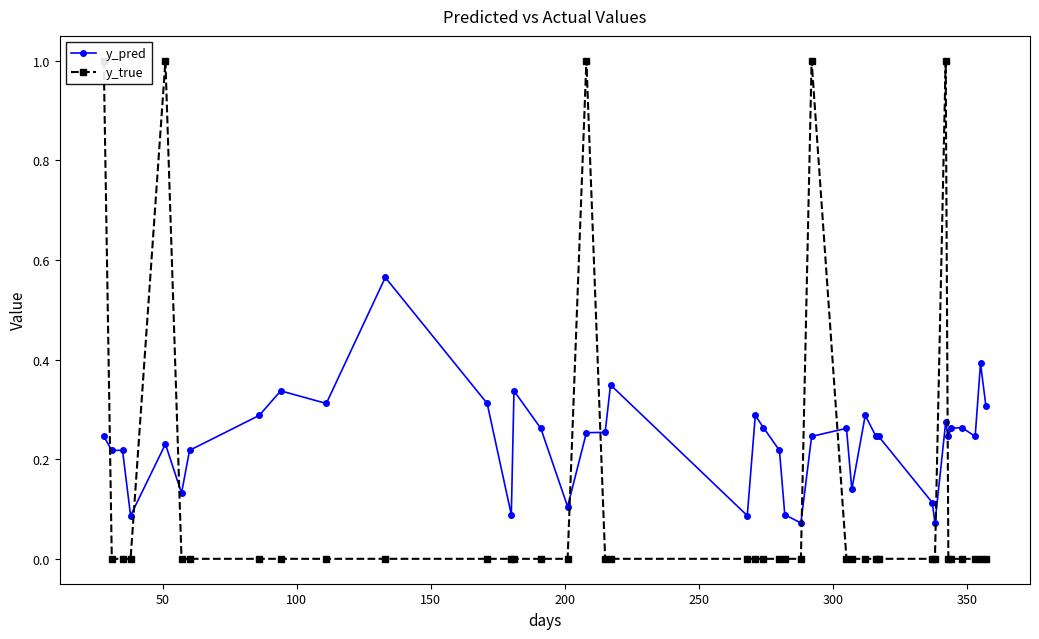

True or false: y_pred has more than 0 points higher than both neighbors.

True